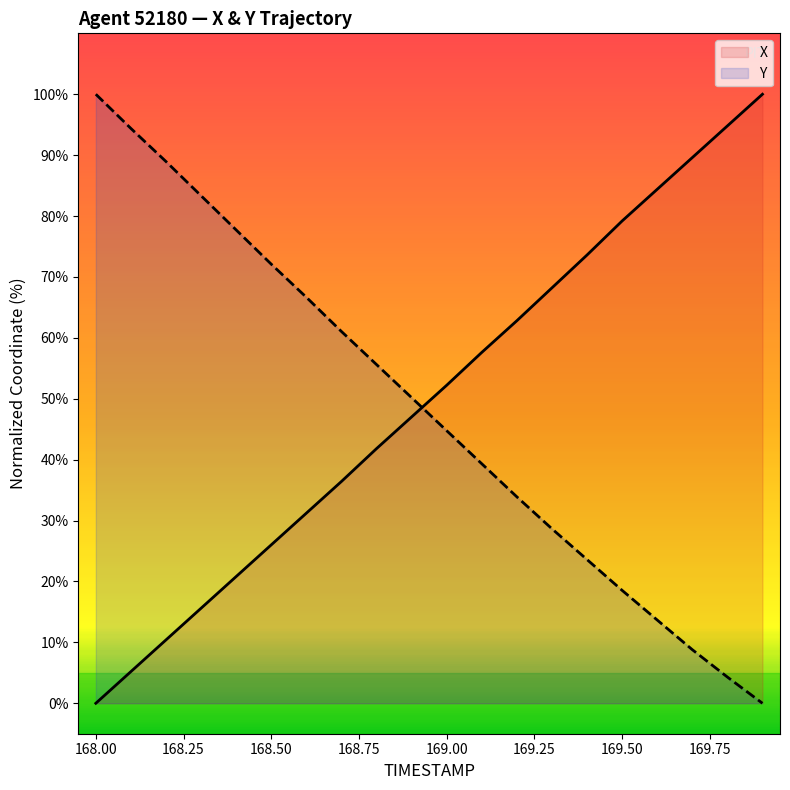

What is the total value across all series at 169.00?

97.0